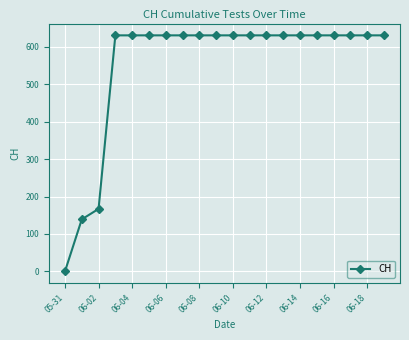

What is the value of the 17th point from the left?

631